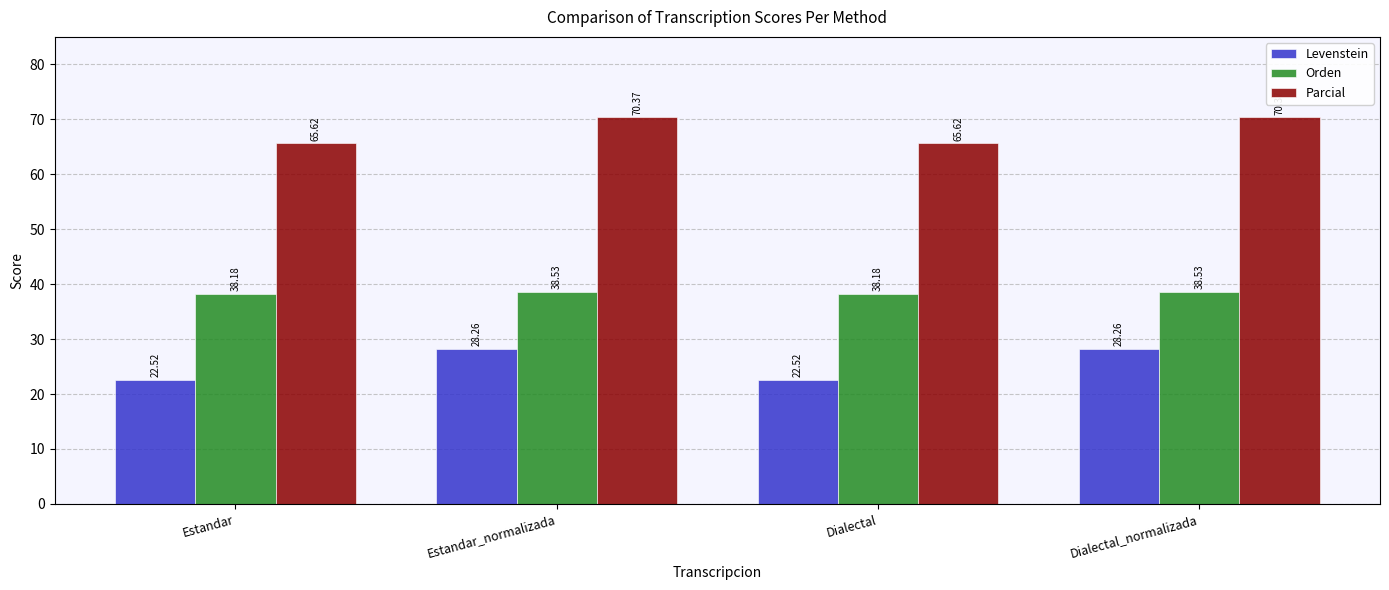

Are the bars horizontal?

No